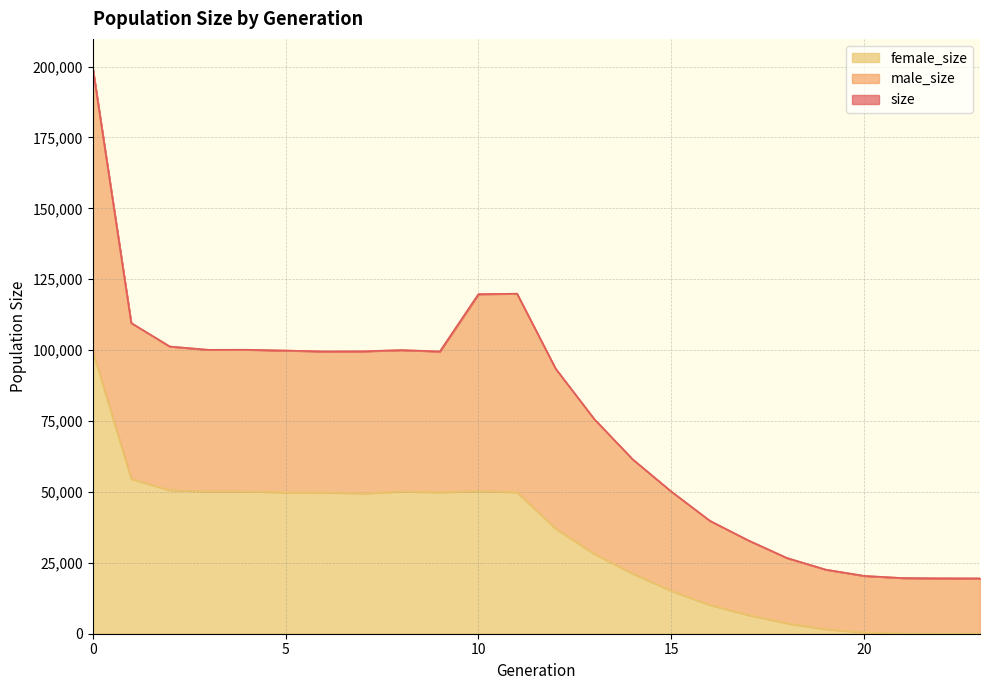

True or false: female_size and size cross at least once.

False